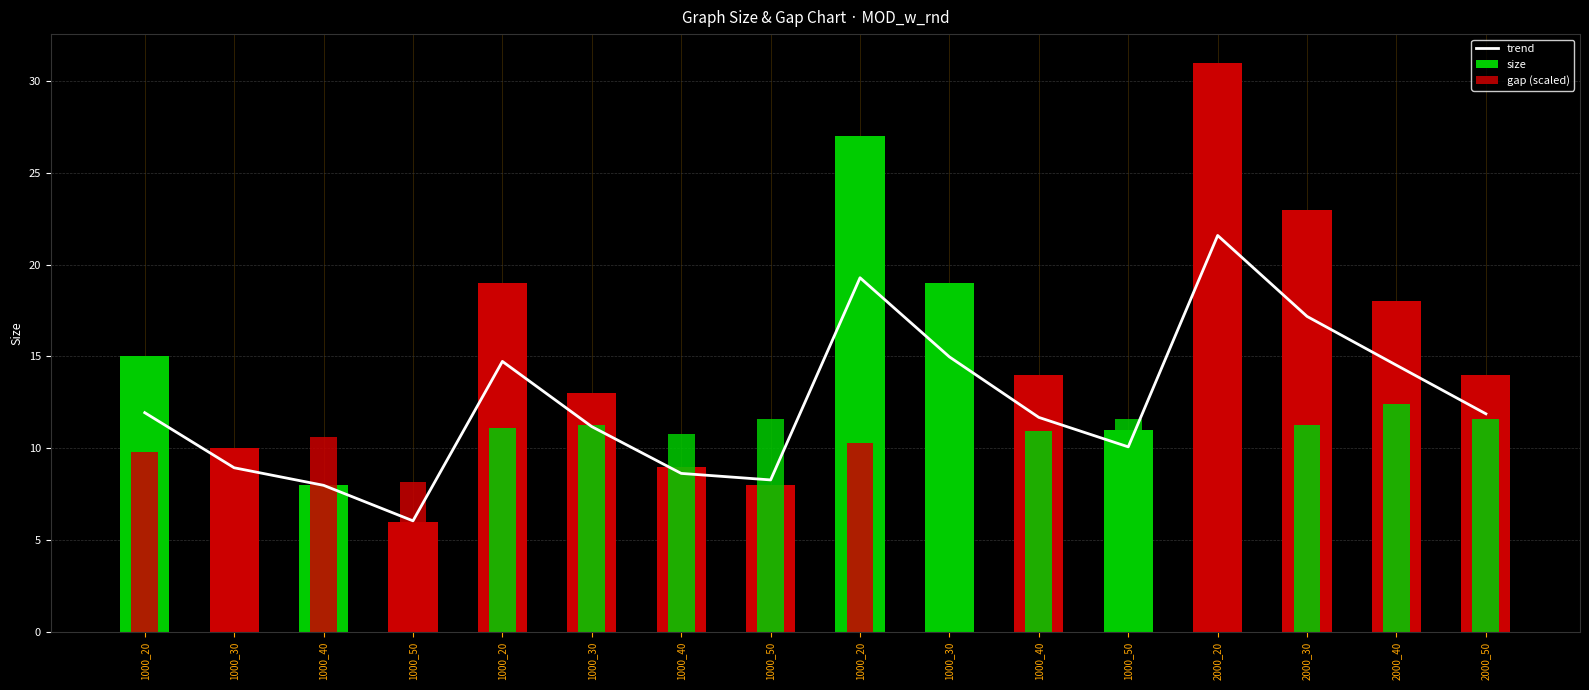

Where does the size series first go above 14?

1000_20